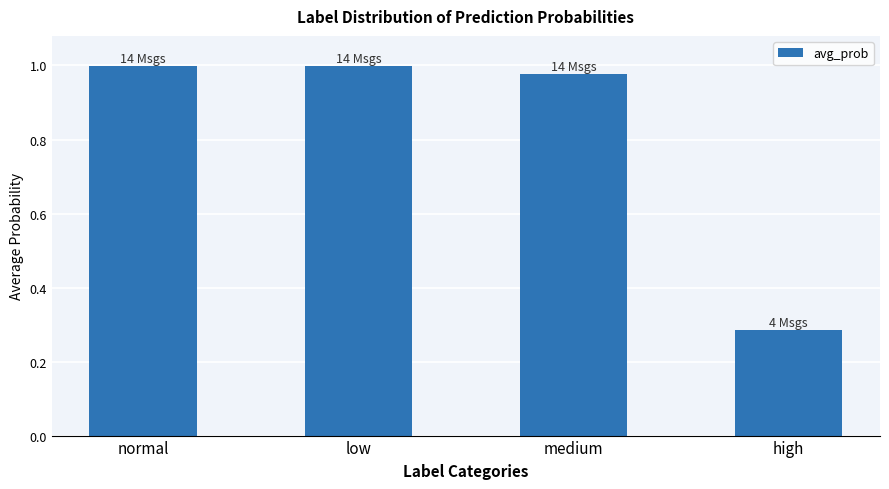

Is it true that the value at low is 1.0?

True